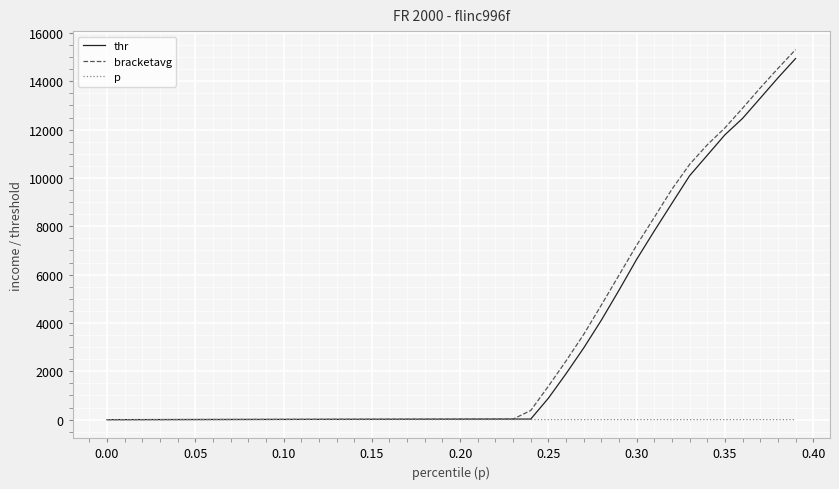

What is the maximum value for thr?

14941.9